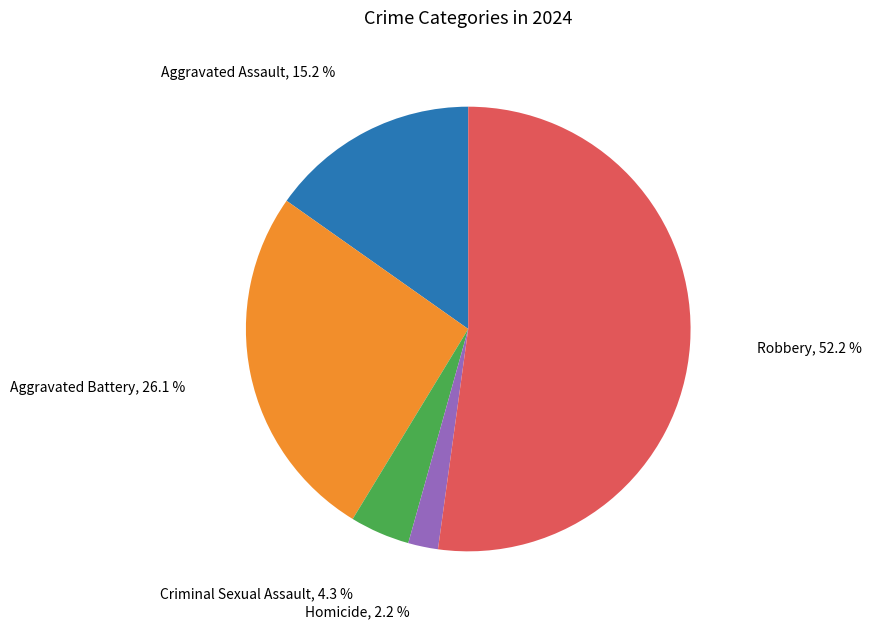

Is there a majority slice in this chart?

Yes